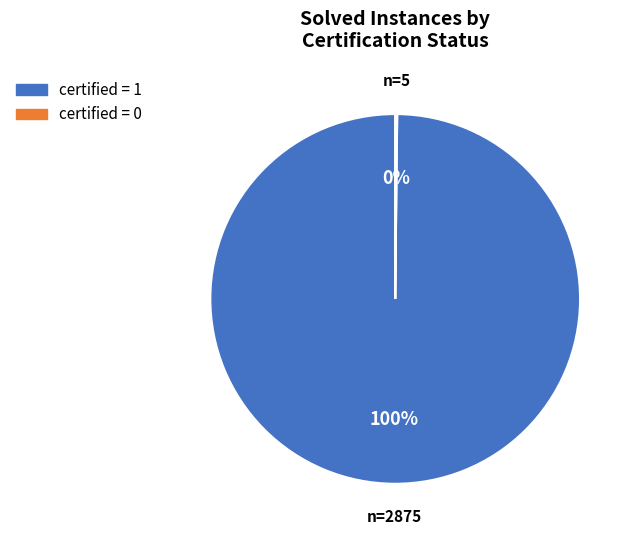

To the nearest percent, what is the difference between the largest and smallest slice percentages?

100%